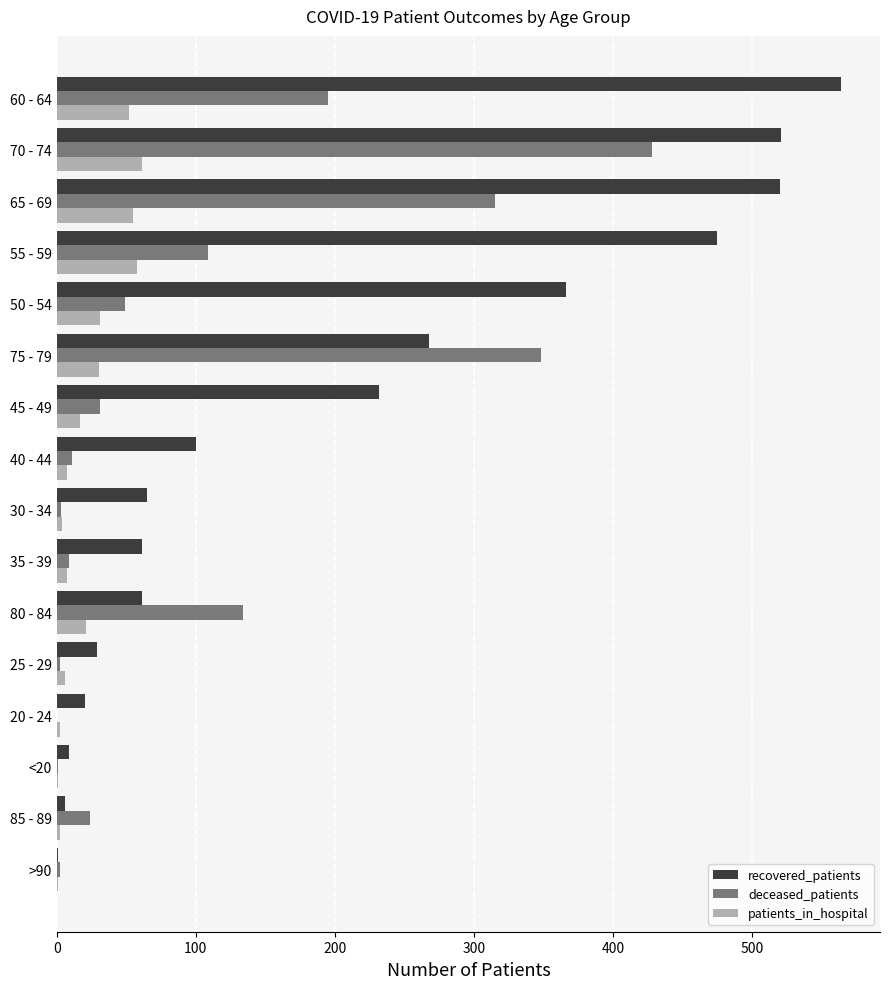

At which category is the sum across all series the highest?

70 - 74